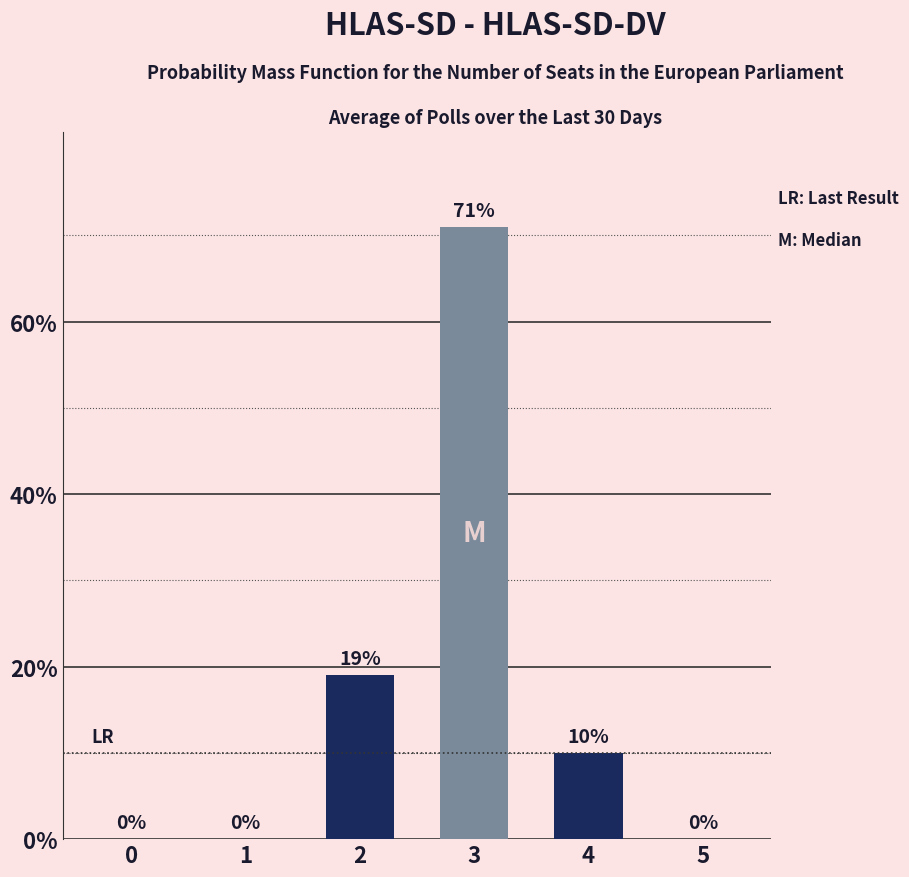

Count the values in the range 0 to 19.

5